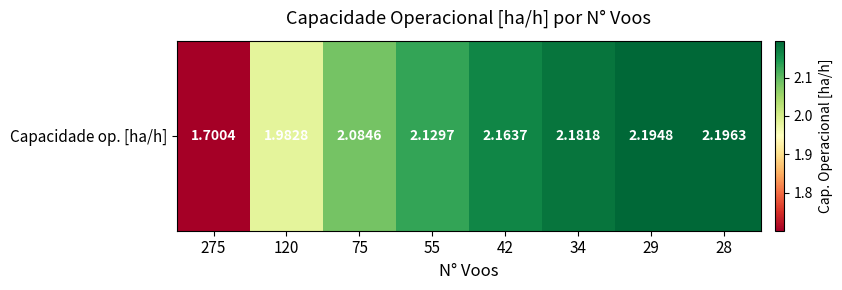

Reading left to right, what are all the values shown in this chart?

1.7	2.0	2.1	2.1	2.2	2.2	2.2	2.2